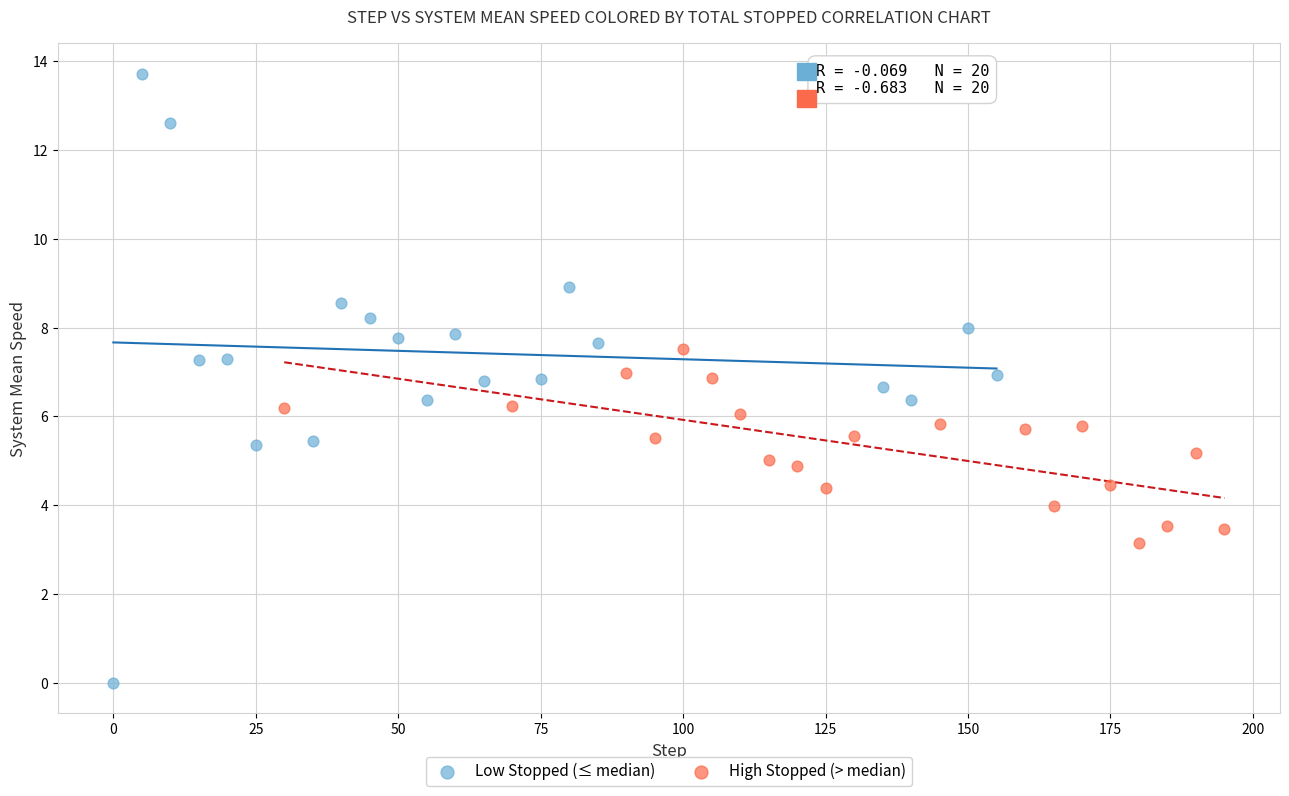

Which series contains the highest Y value?

Low Stopped (≤ median)